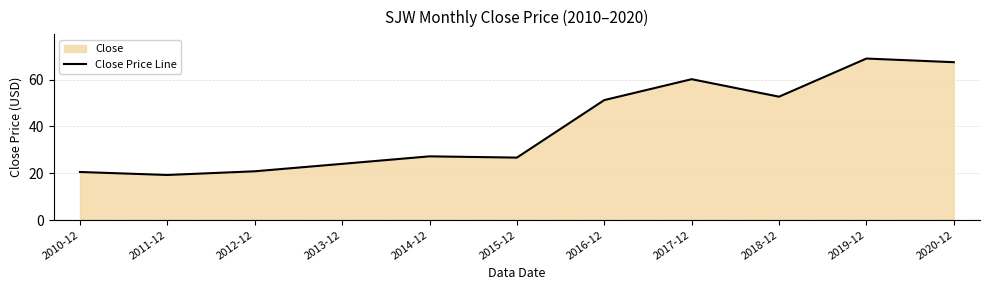

How many data points are above 27?

6